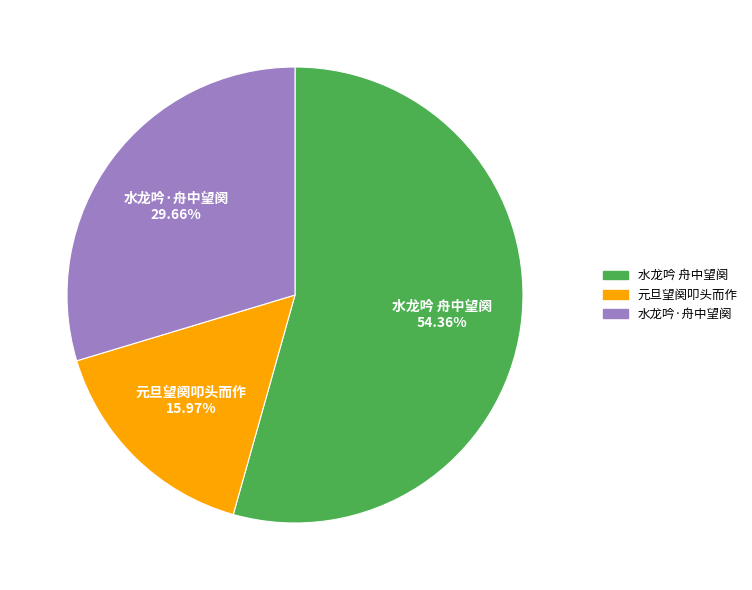

Rank the categories by value from highest to lowest.

水龙吟 舟中望阕, 水龙吟·舟中望阕, 元旦望阕叩头而作